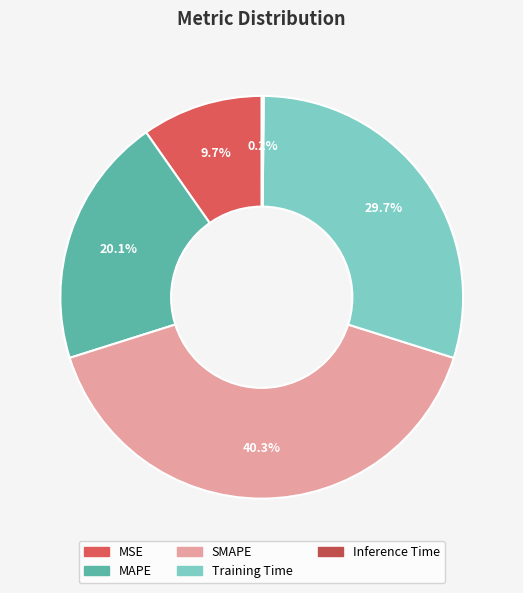

Is SMAPE the majority of the pie?

No